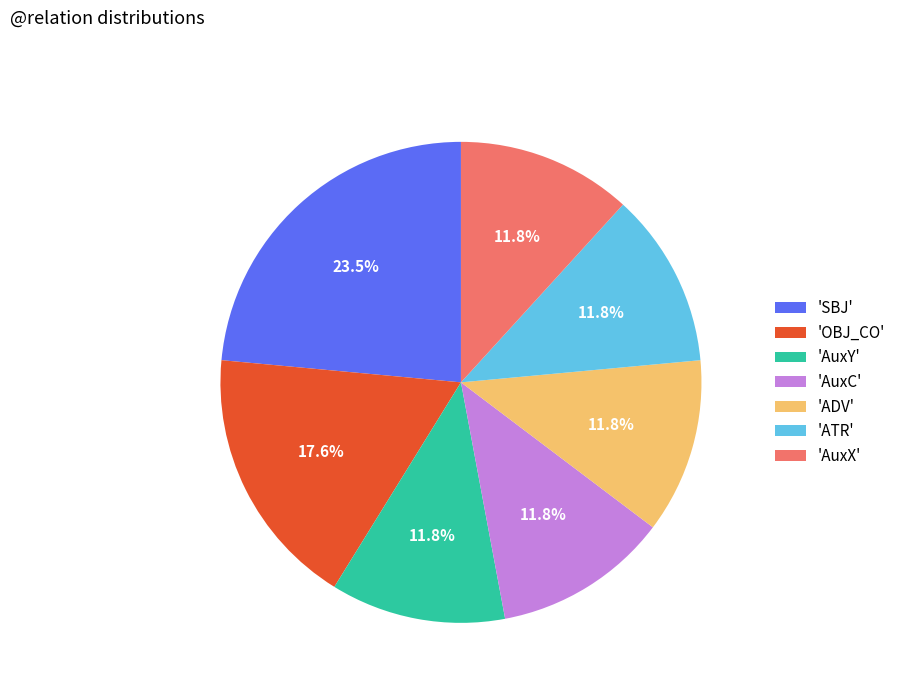

What is the largest slice in the pie chart?

'SBJ'